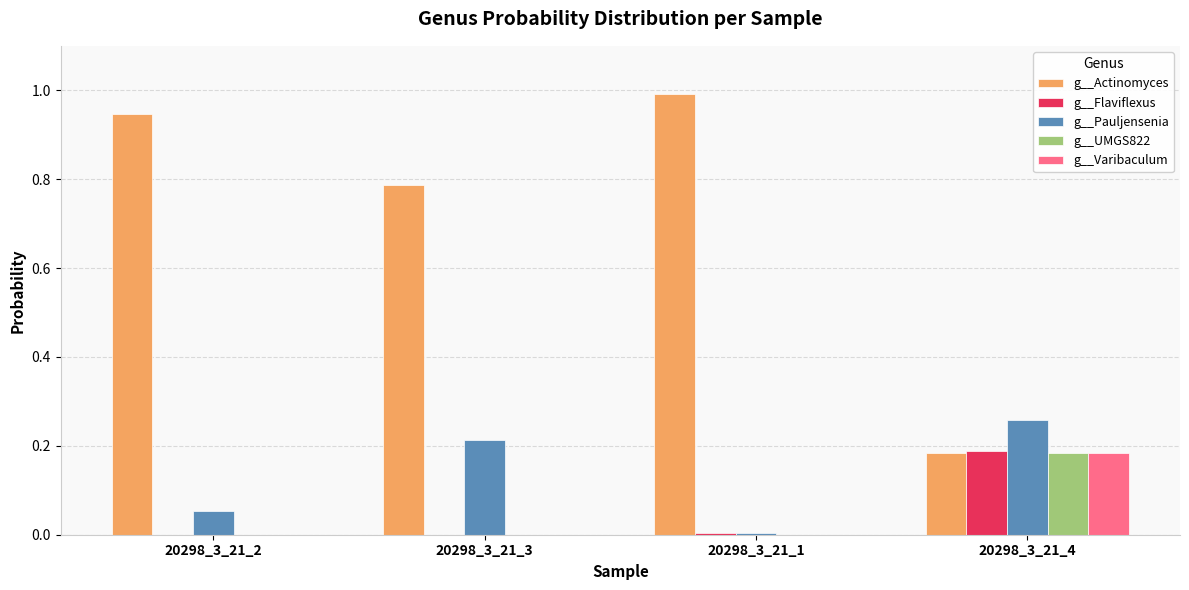

True or false: g__Varibaculum has a value of 0.0 at 20298_3_21_3.

True